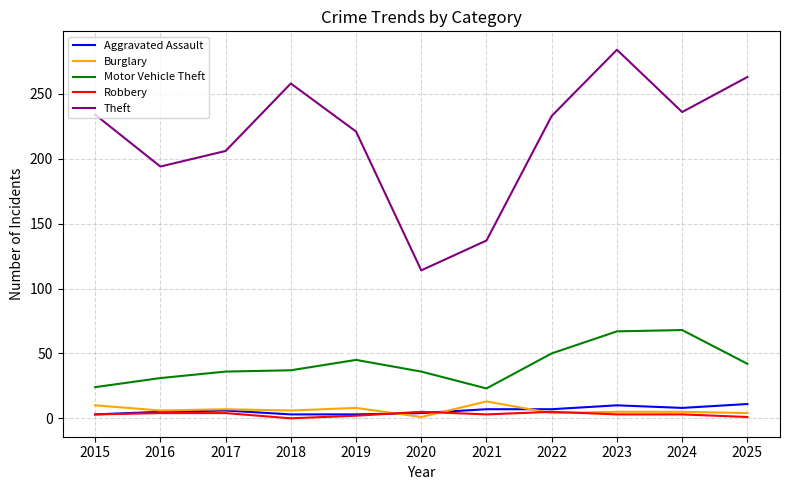

The Theft series shows 144 at 2023. True or false?

False